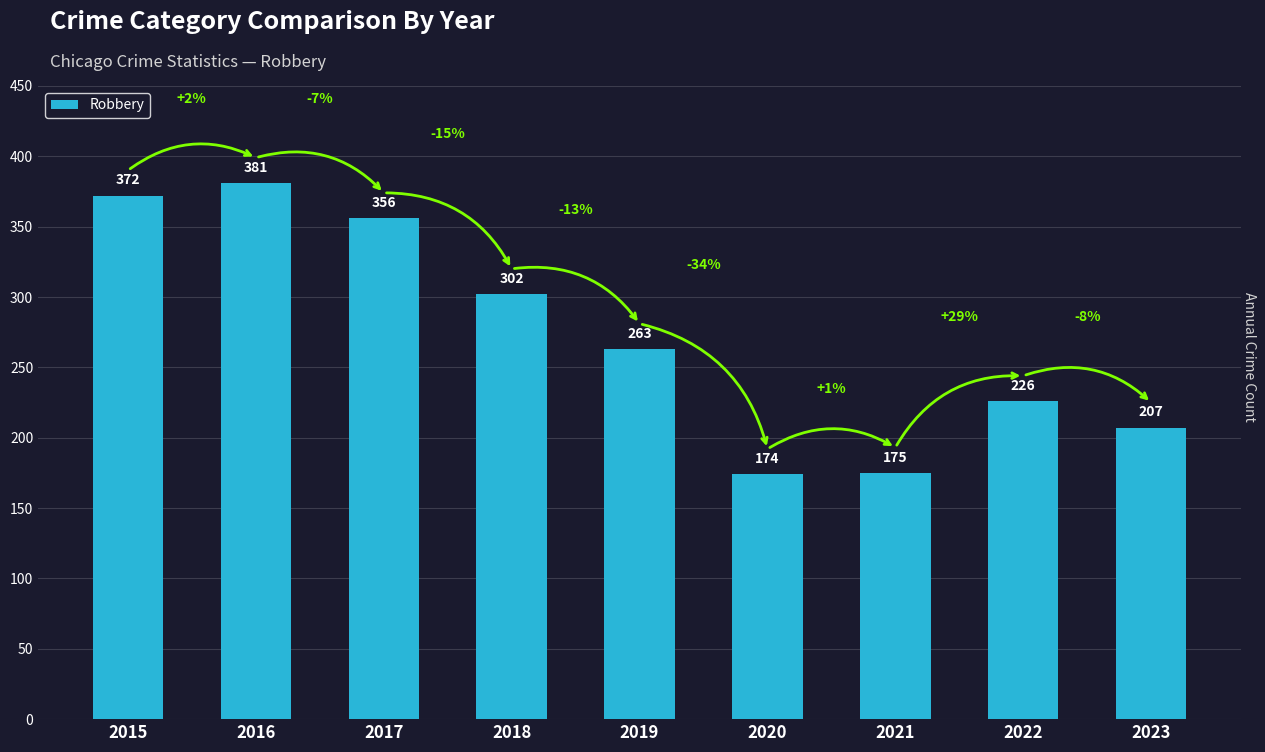

True or false: the data shows 505 at 2018.

False